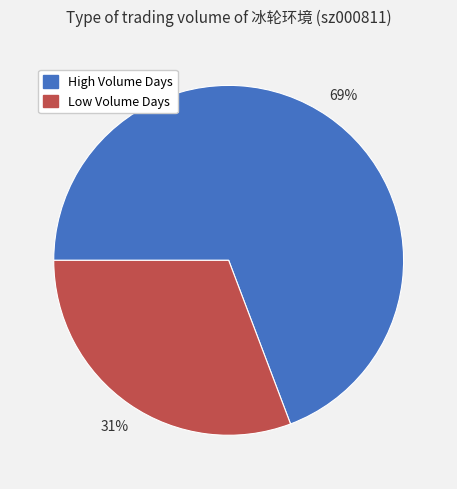

Is there any slice that represents more than half of the pie?

Yes